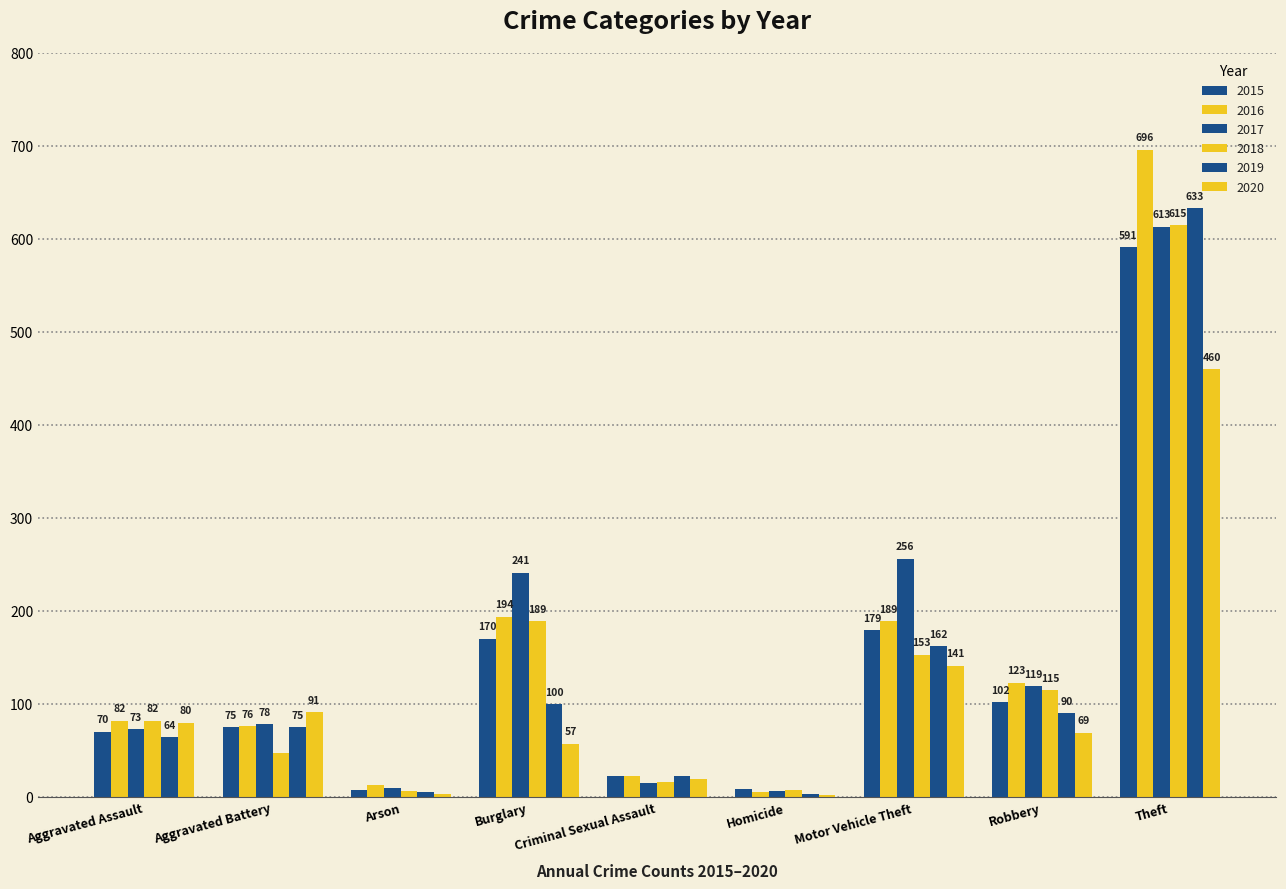

How many groups of bars are there?

9